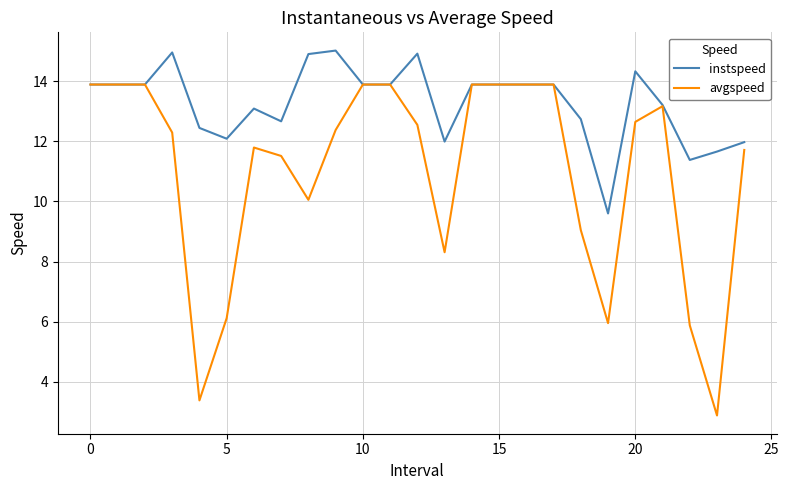

At how many categories does at least one series exceed 11?

24